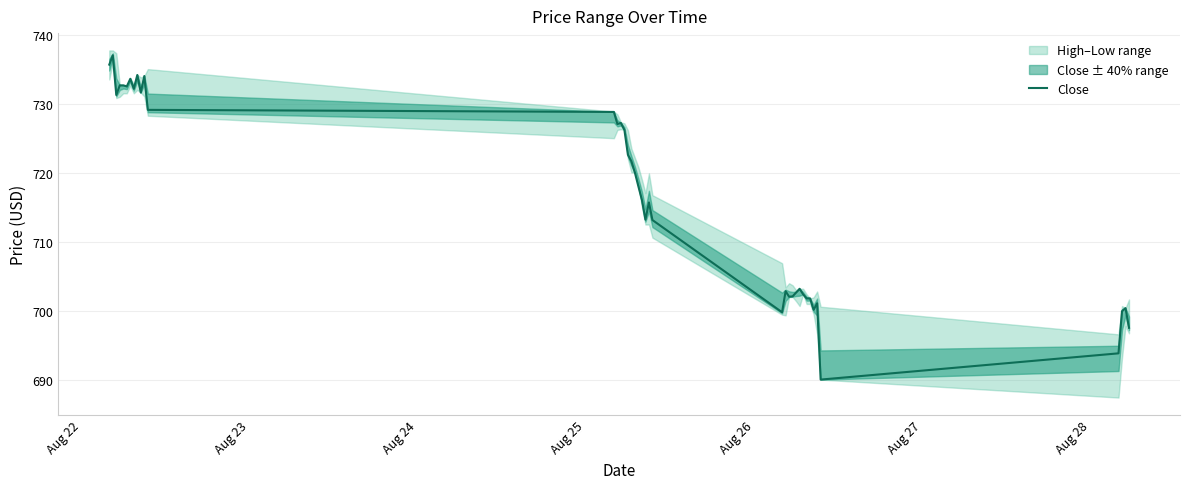

At which label does the data first exceed 718?

Aug 22